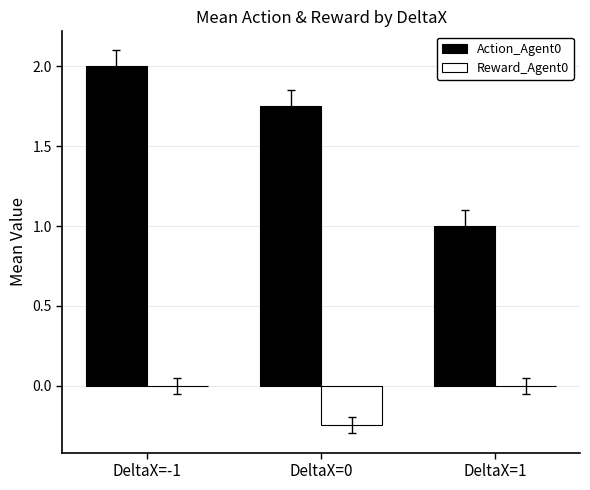

What is the maximum value shown in the chart?

2.0